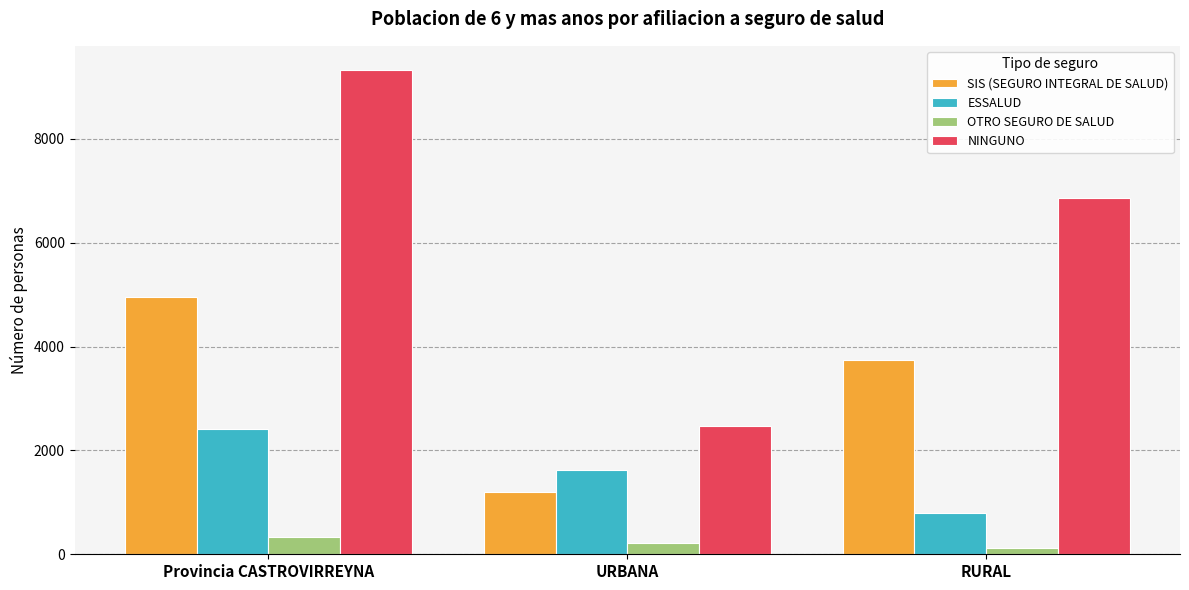

Which series has the largest range (max minus min)?

NINGUNO